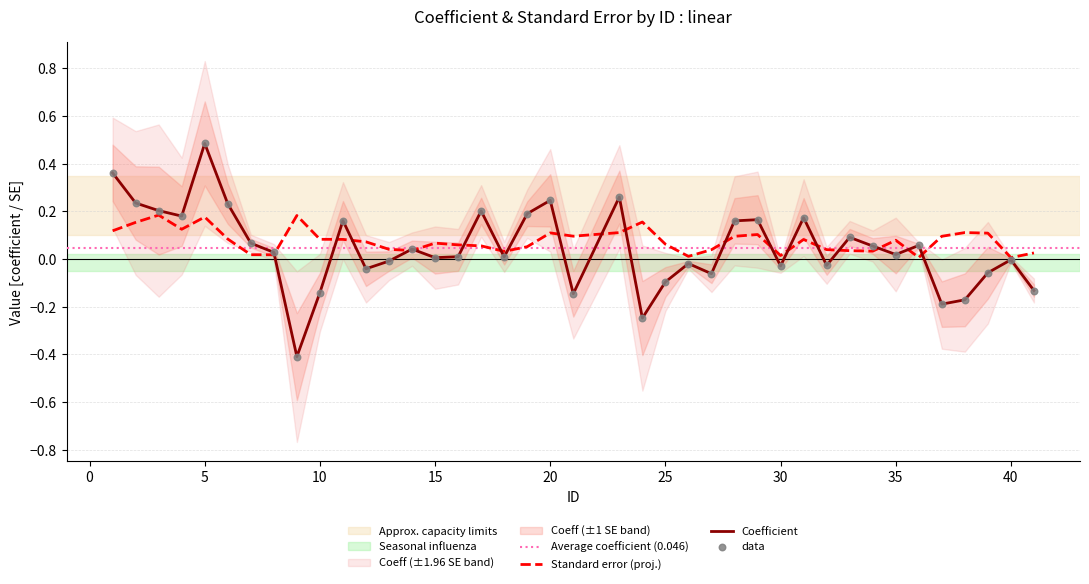

Which series contains the highest Y value?

coefficient